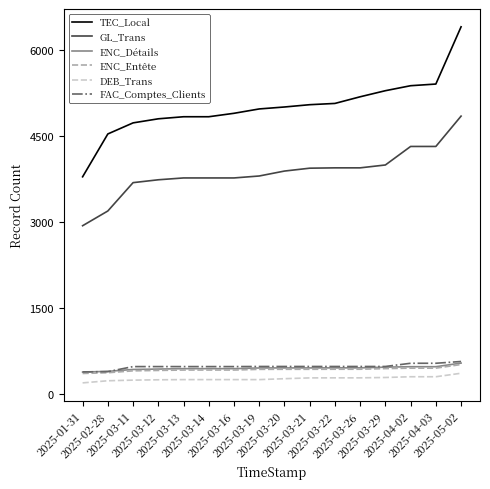

Which series has the widest spread of values?

TEC_Local